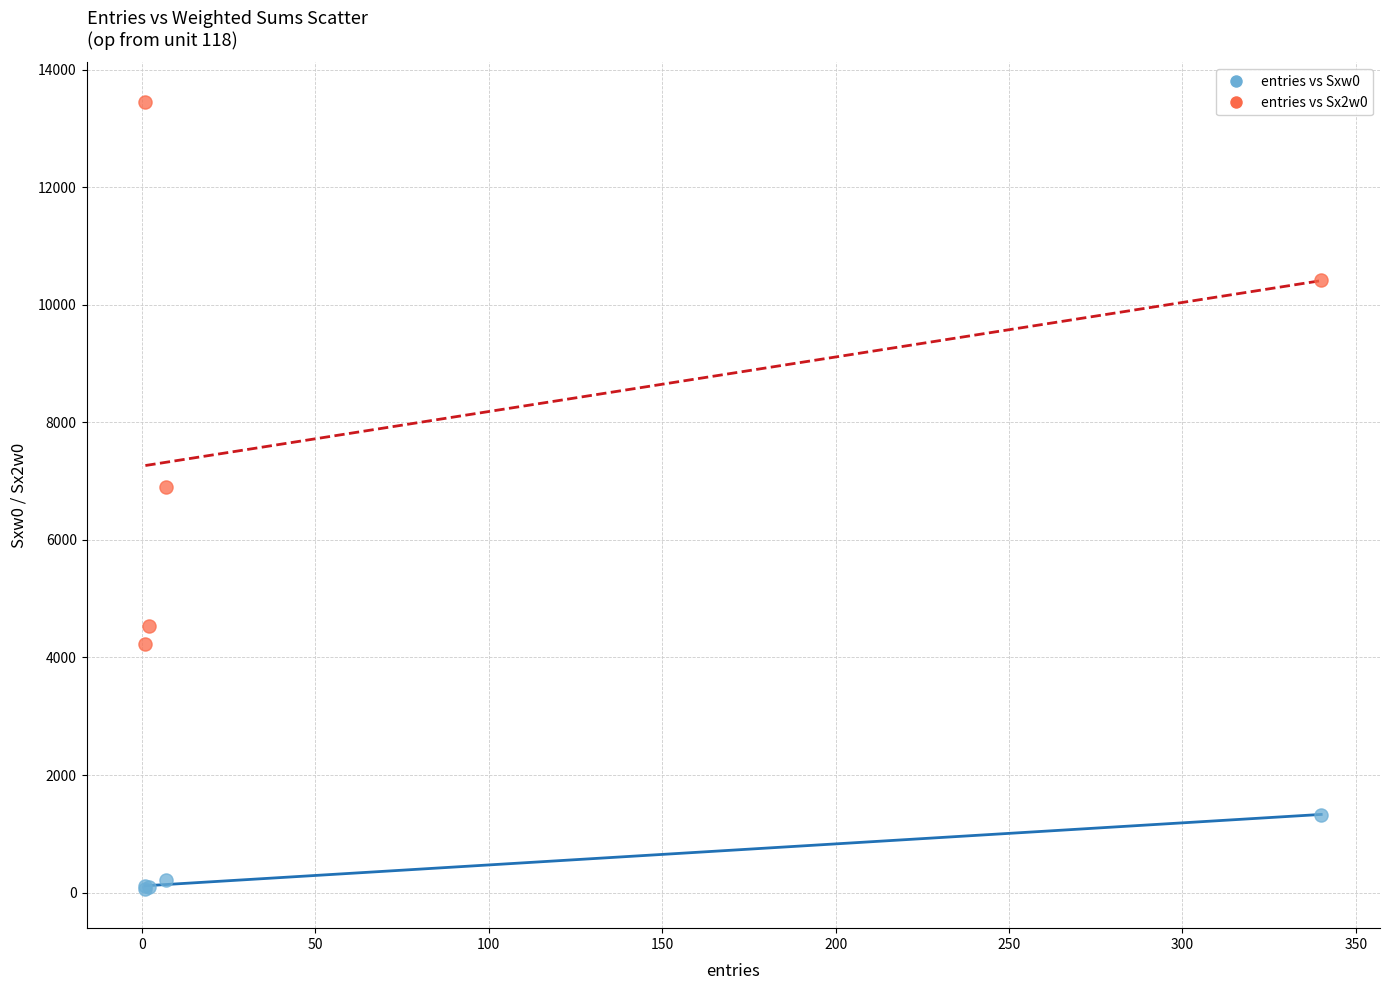

Which series has the largest Y range (max minus min)?

entries vs Sx2w0